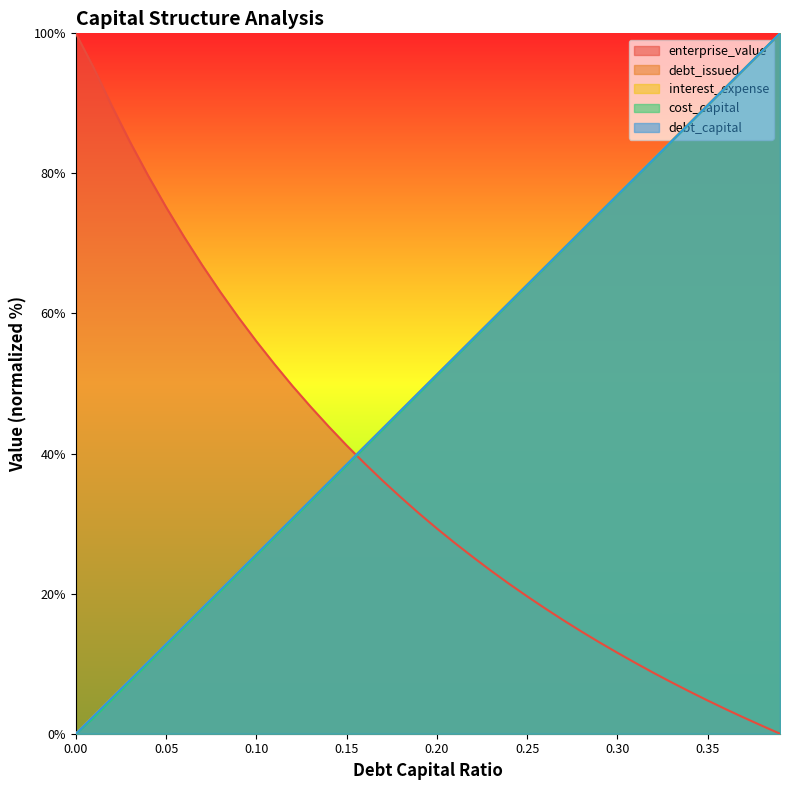

At which category is the sum across all series the highest?

0.39